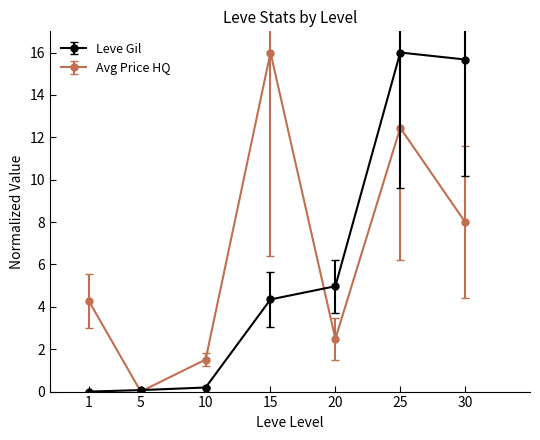

Where does the Leve Gil series first go above 4?

15